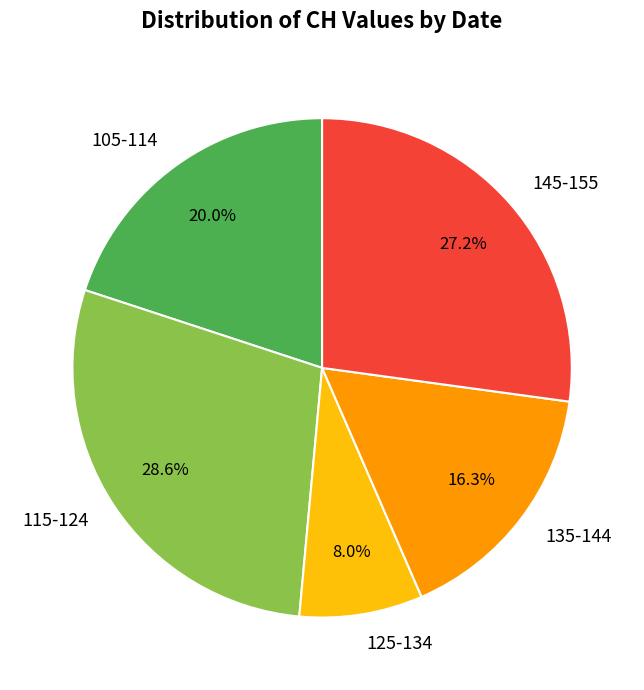

Which slice is the smallest?

125-134